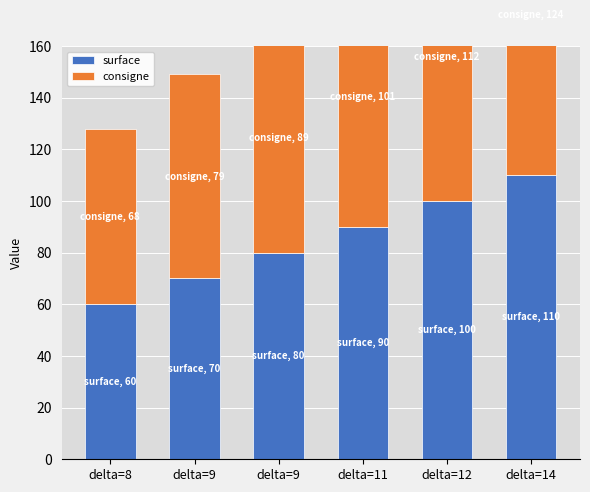

True or false: consigne has a value of 68 at delta=8.

True